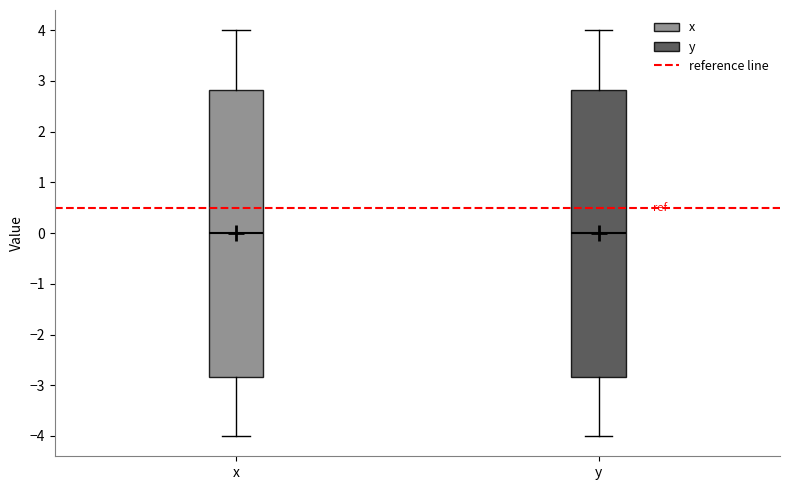

Reading left to right, read every box against the y-axis: the position of its median line, the range the box covers, and the ends of its whiskers. The values are not printed on the chart, so give them approximately, as read against the axis.

x: median 0.0, box -2.8 to 2.8, whiskers -4.0 to 4.0
y: median 0.0, box -2.8 to 2.8, whiskers -4.0 to 4.0